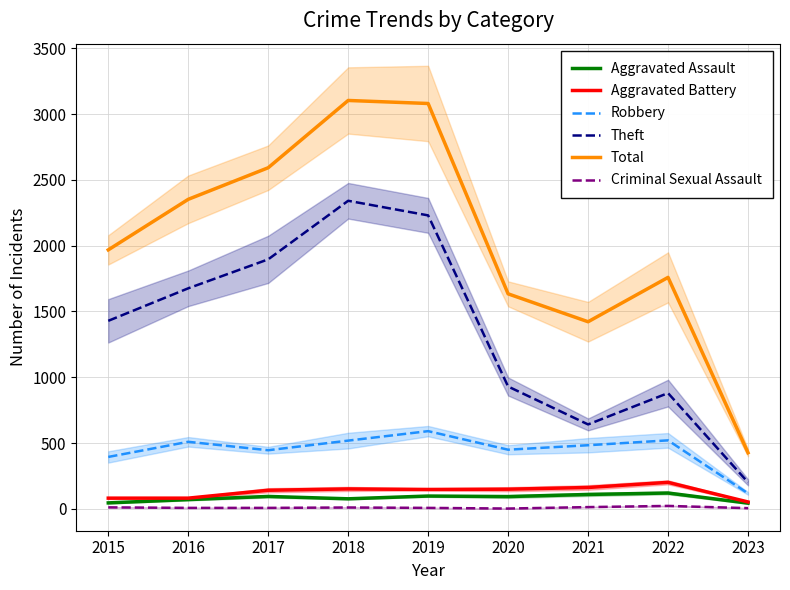

At which category does Criminal Sexual Assault reach its first local peak?

2018